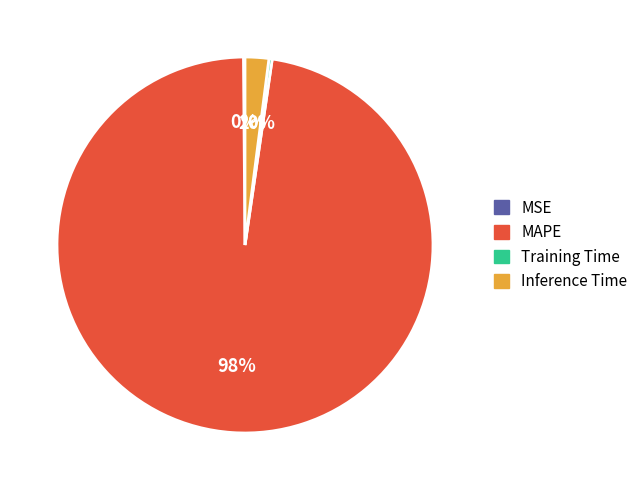

Combined, do Training Time and Inference Time account for over 50%?

No